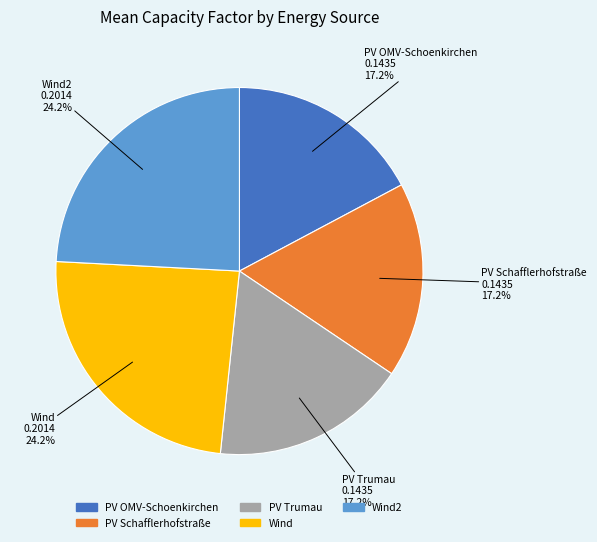

Is there any slice that represents more than half of the pie?

No